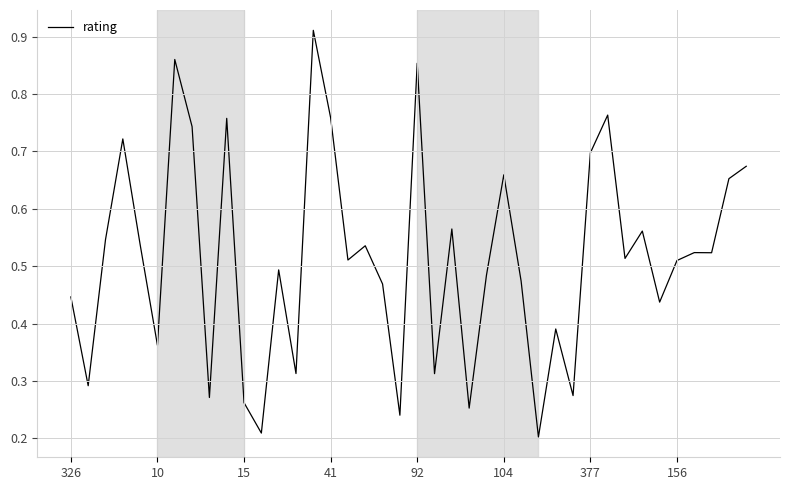

Count the values in the range 0 to 1.

40